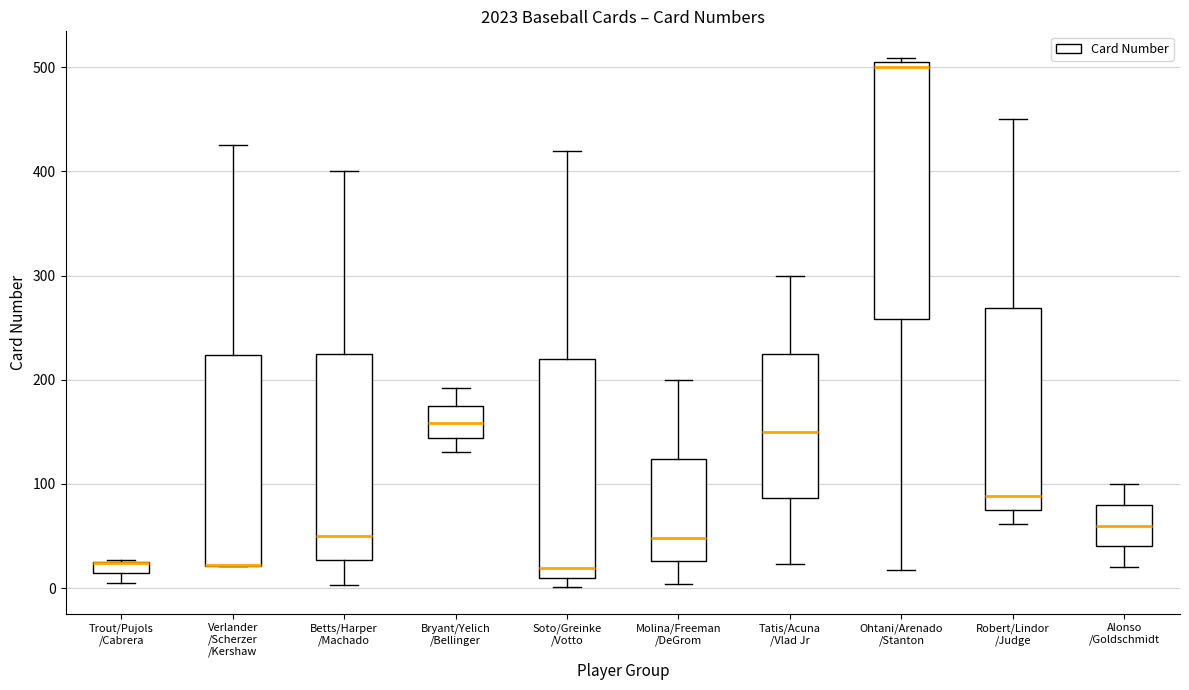

Comparing the boxes themselves (not the whiskers), which one is the tallest?

Ohtani/Arenado /Stanton